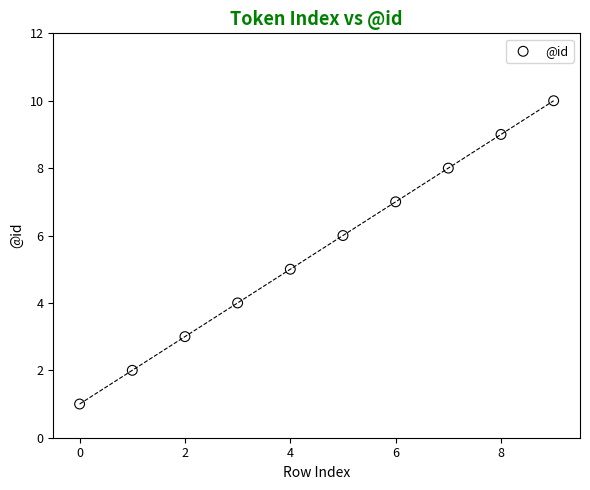

What is the range of Y values (max minus min)?

9